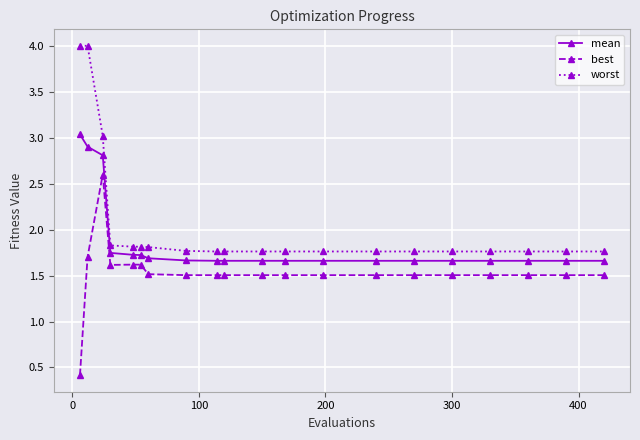

Rank the series by their average value, from lowest to highest.

best, mean, worst